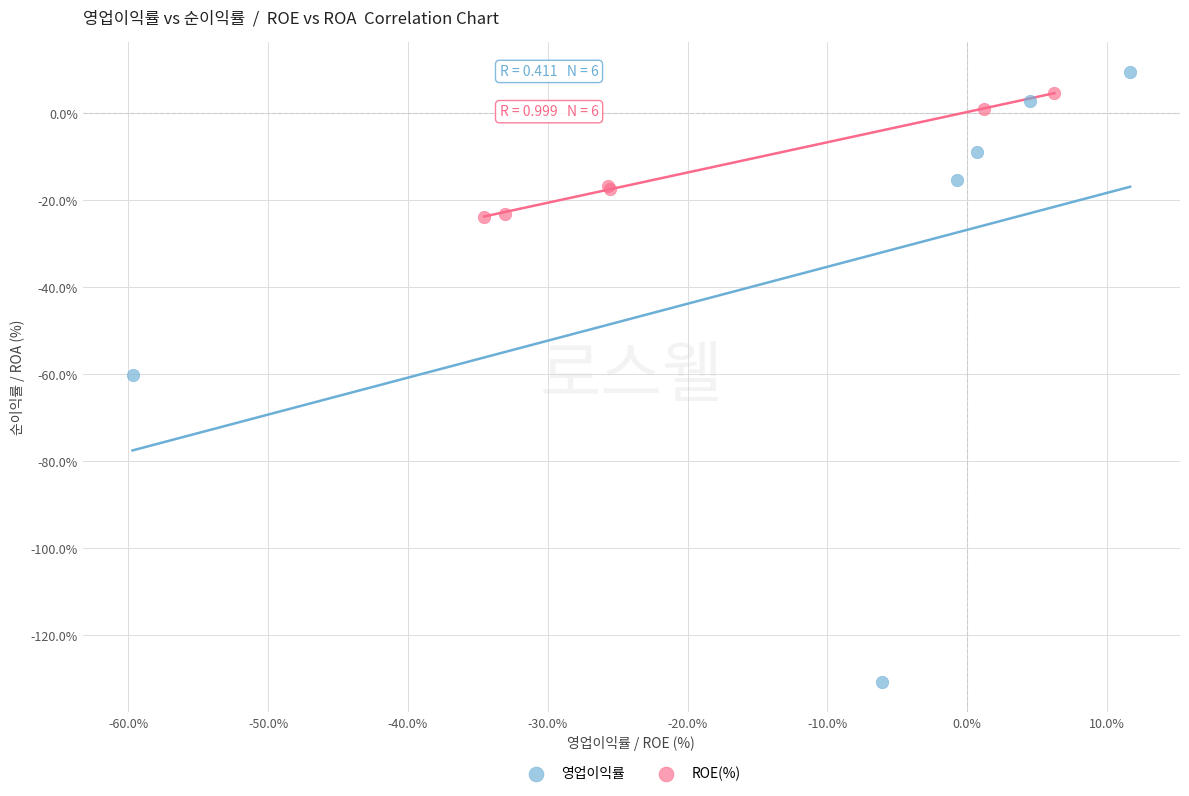

Which series contains the lowest Y value?

영업이익률